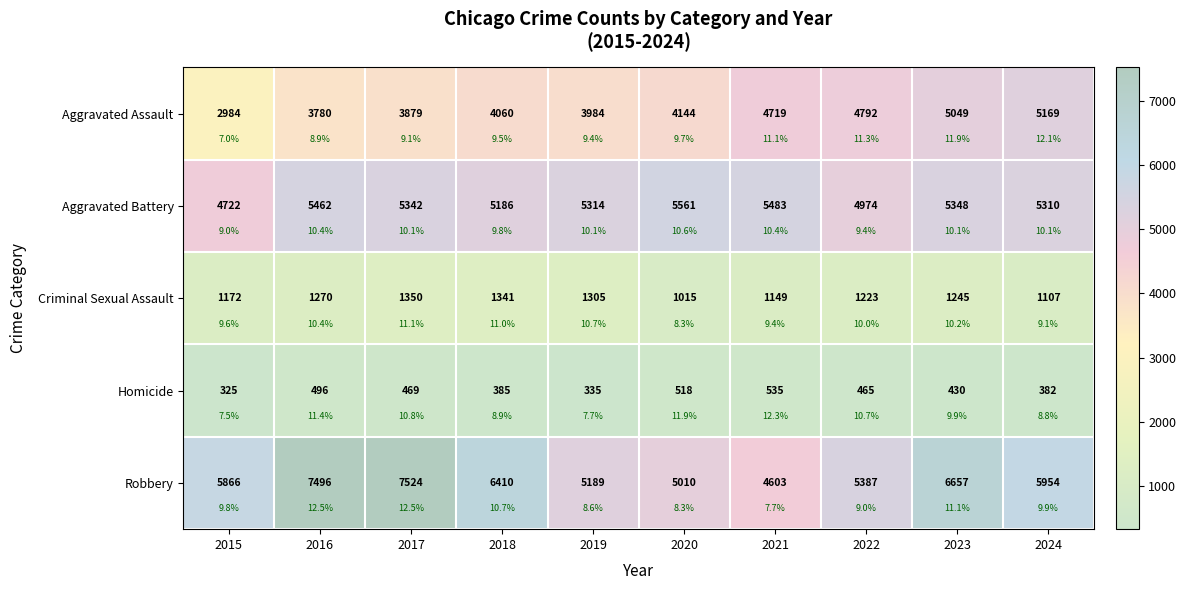

What is the highest value of the Criminal Sexual Assault series?

1350